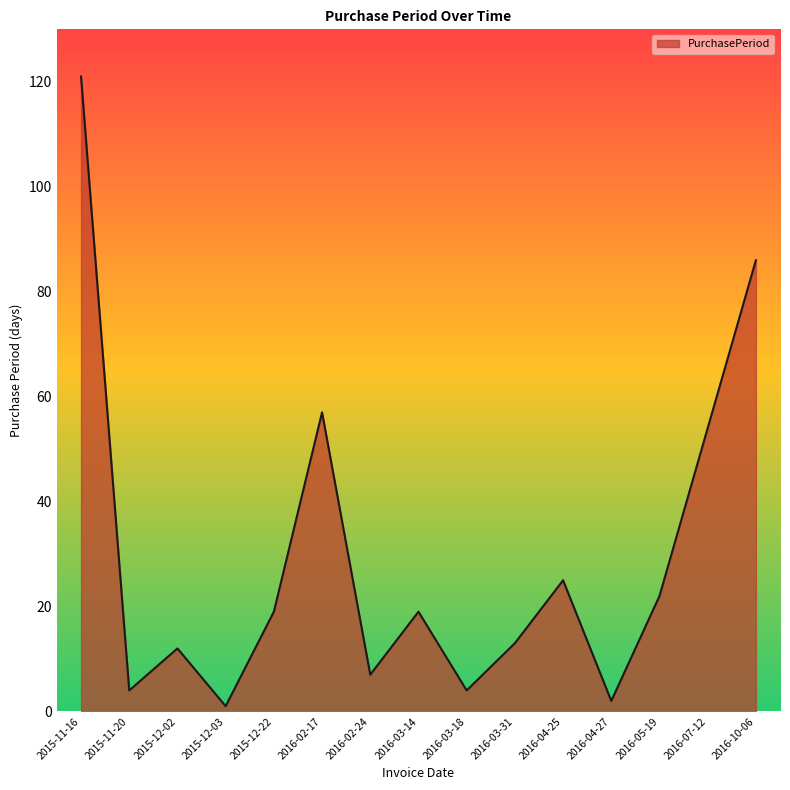

What is the minimum value shown in the chart?

1